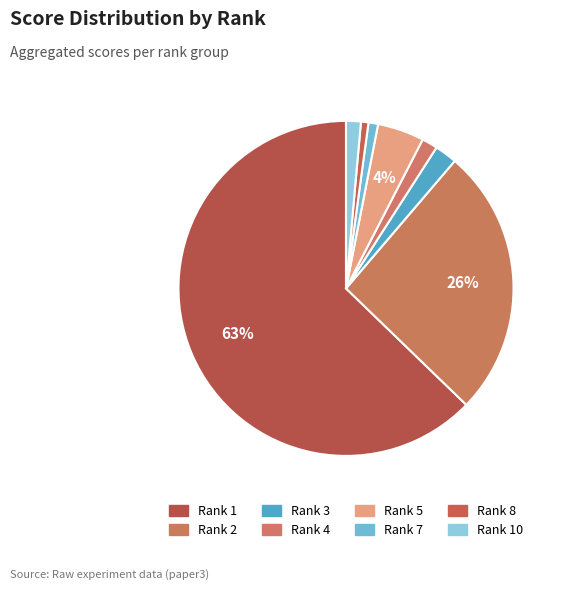

Is there a majority slice in this chart?

Yes